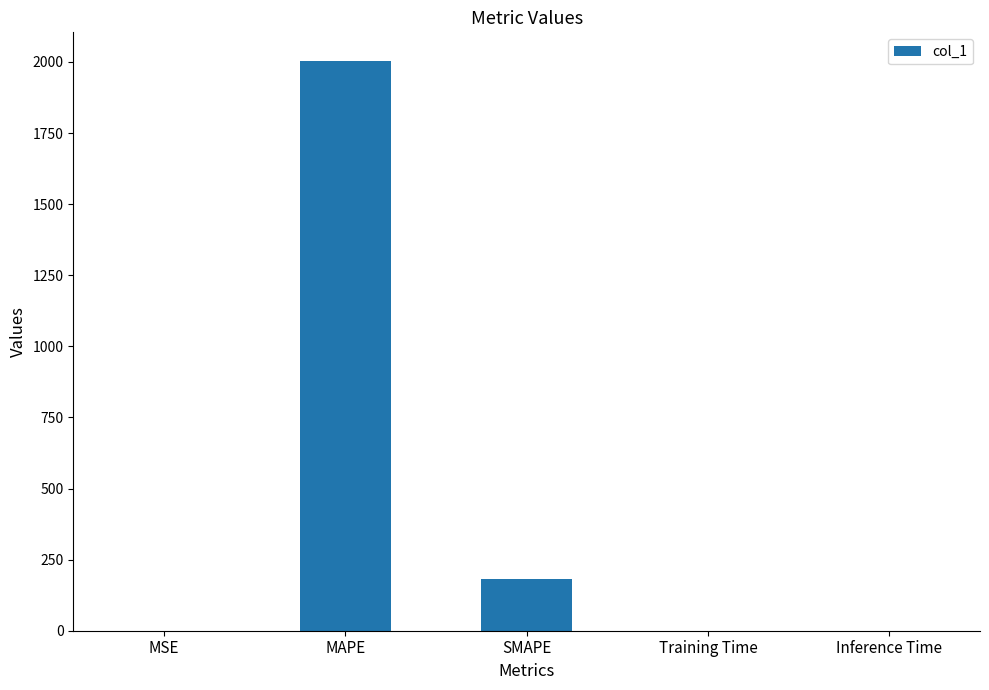

How many categories are shown in the chart?

5